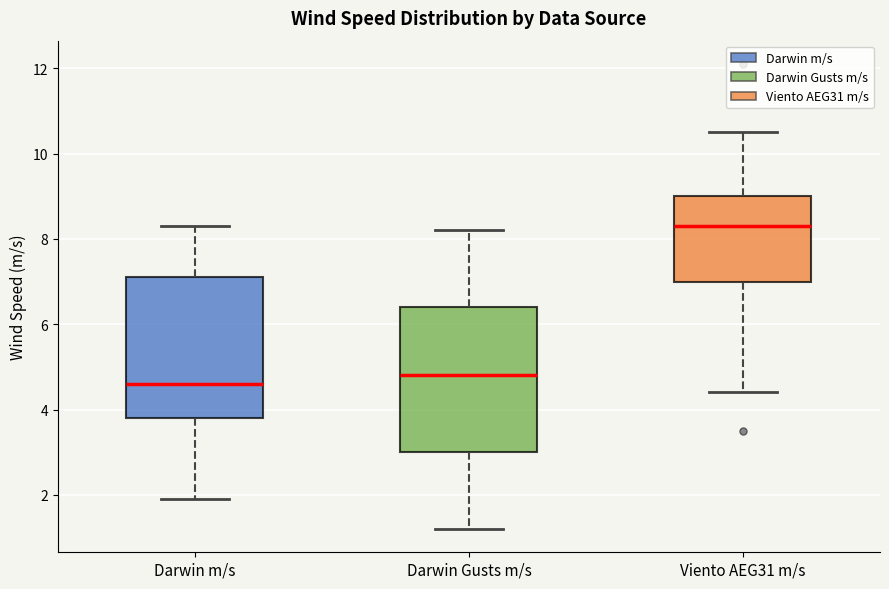

Reading left to right, read every box against the y-axis: the position of its median line, the range the box covers, and the ends of its whiskers. The values are not printed on the chart, so give them approximately, as read against the axis.

Darwin m/s: median 4.6, box 3.8 to 7.2, whiskers 2.0 to 8.4
Darwin Gusts m/s: median 4.8, box 3.0 to 6.4, whiskers 1.2 to 8.2
Viento AEG31 m/s: median 8.4, box 7.0 to 9.0, whiskers 4.4 to 10.6